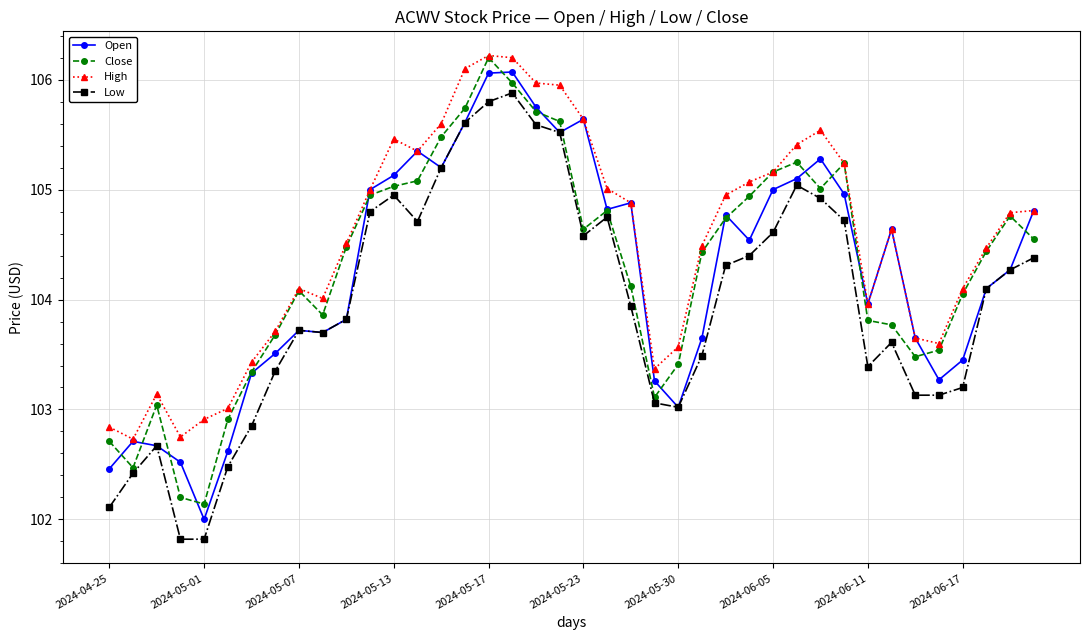

True or false: Low and High intersect in this chart.

False